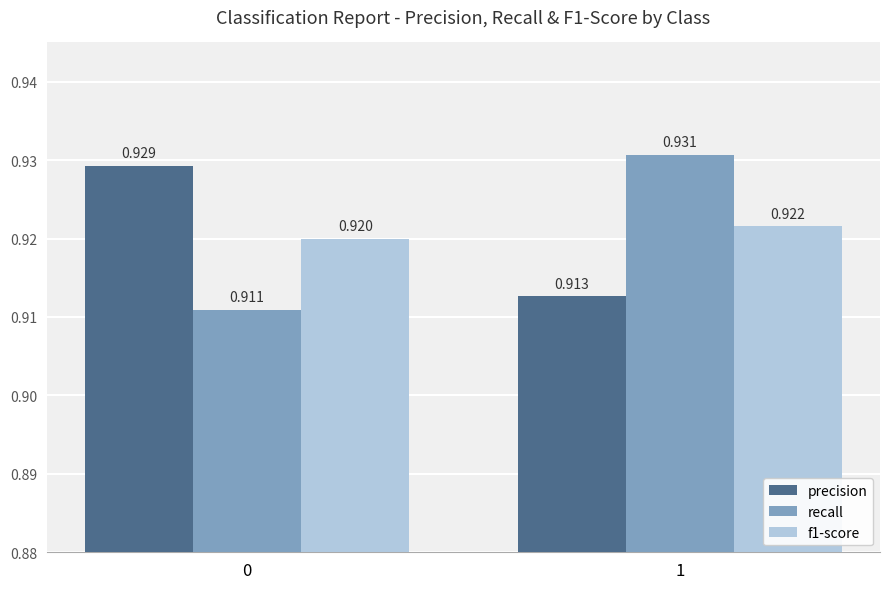

What is the sum of the recall values at 0 and 1?

1.8